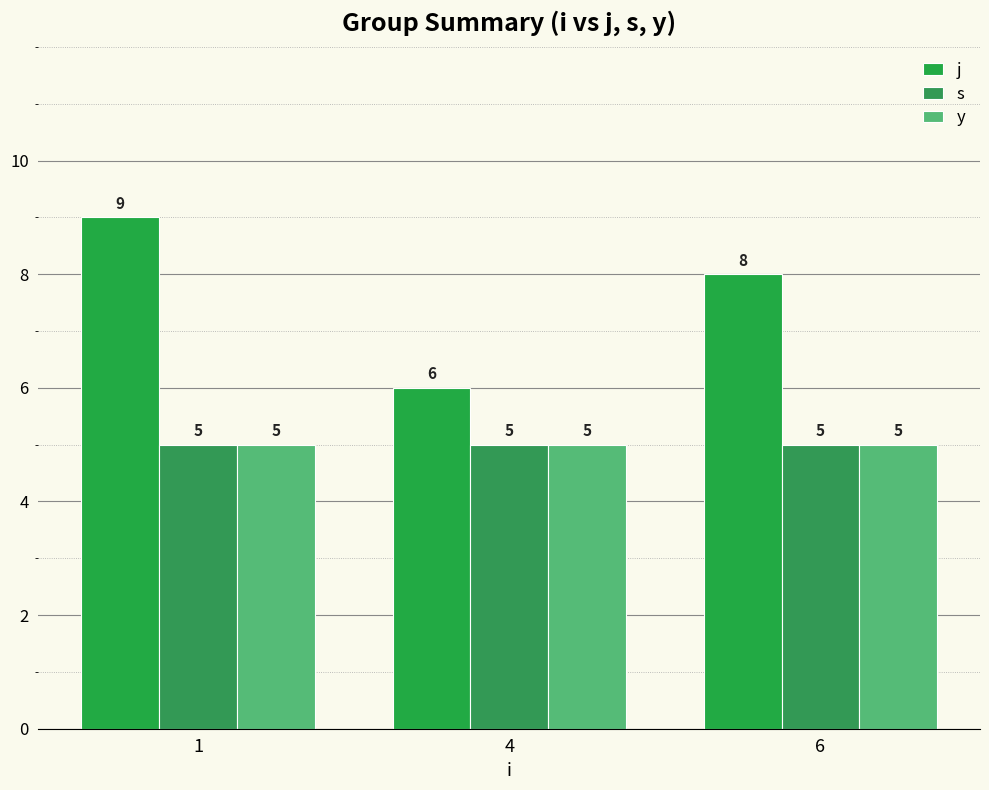

What is the minimum value shown in the chart?

5